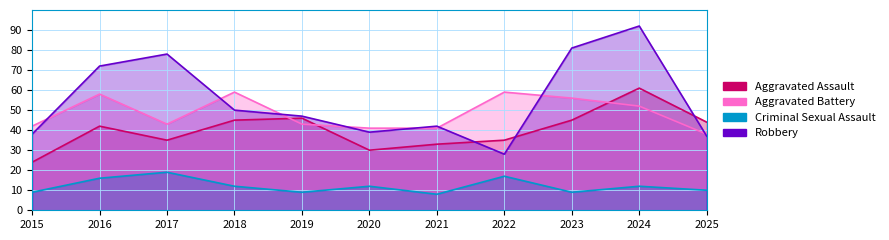

Reading left to right, list all the values displayed in this chart.

Aggravated Assault: 24	42	35	45	46	30	33	35	45	61	44
Aggravated Battery: 42	58	43	59	43	41	41	59	56	52	38
Criminal Sexual Assault: 9	16	19	12	9	12	8	17	9	12	10
Robbery: 38	72	78	50	47	39	42	28	81	92	37